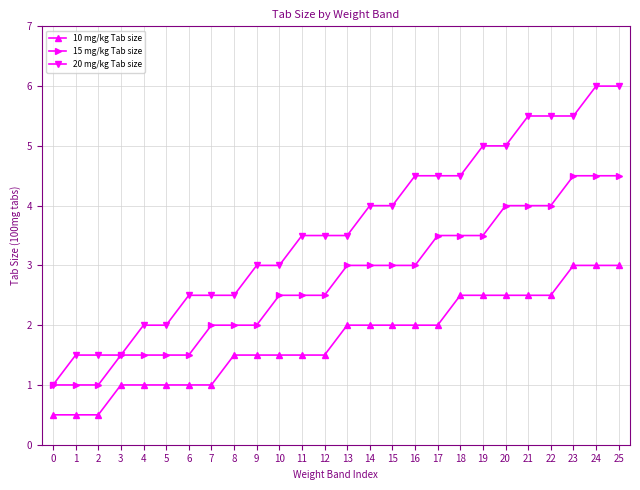

True or false: 20 mg/kg Tab size has a value of 4.5 at 16.

True